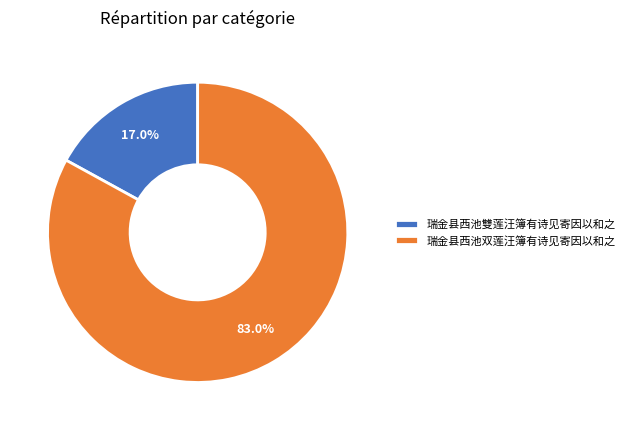

Which slice is the smallest?

瑞金县西池雙莲汪簿有诗见寄因以和之